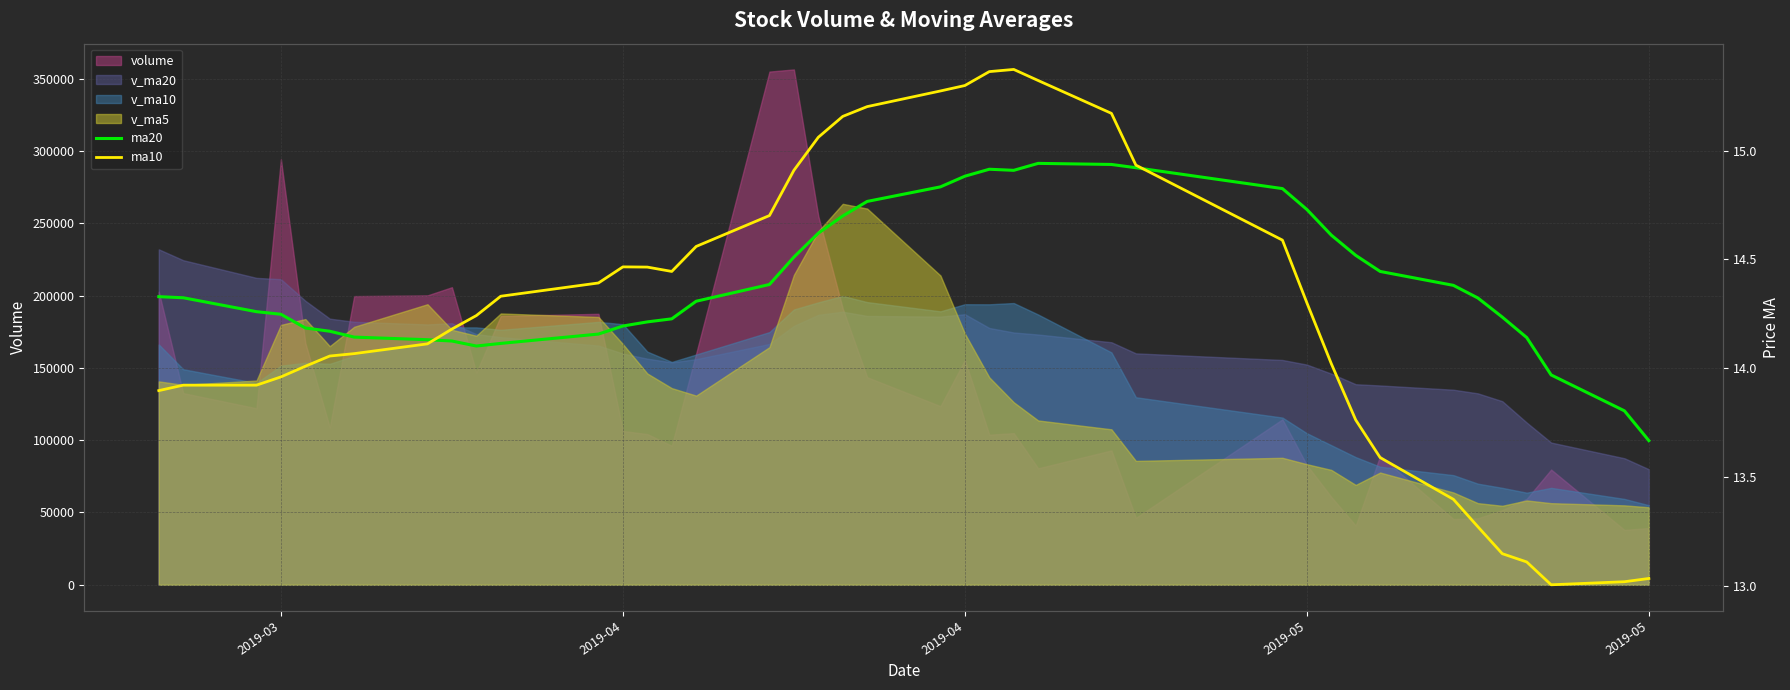

Reading right to left, extract all data points from this chart.

ma20: 13.7	13.8	14.0	14.1	14.2	14.3	14.4	14.4	14.5	14.6	14.7	14.8	14.9	14.9	14.9	14.9	14.9	14.9	14.8	14.8	14.7	14.6	14.5	14.4	14.3	14.2	14.2	14.2	14.2	14.1	14.1	14.1	14.1	14.1	14.2	14.2	14.2	14.3	14.3	14.3
ma10: 13.0	13.0	13.0	13.1	13.1	13.3	13.4	13.6	13.8	14.0	14.3	14.6	14.9	15.2	15.3	15.4	15.4	15.3	15.3	15.2	15.2	15.1	14.9	14.7	14.6	14.4	14.5	14.5	14.4	14.3	14.2	14.2	14.1	14.1	14.1	14.0	14.0	13.9	13.9	13.9